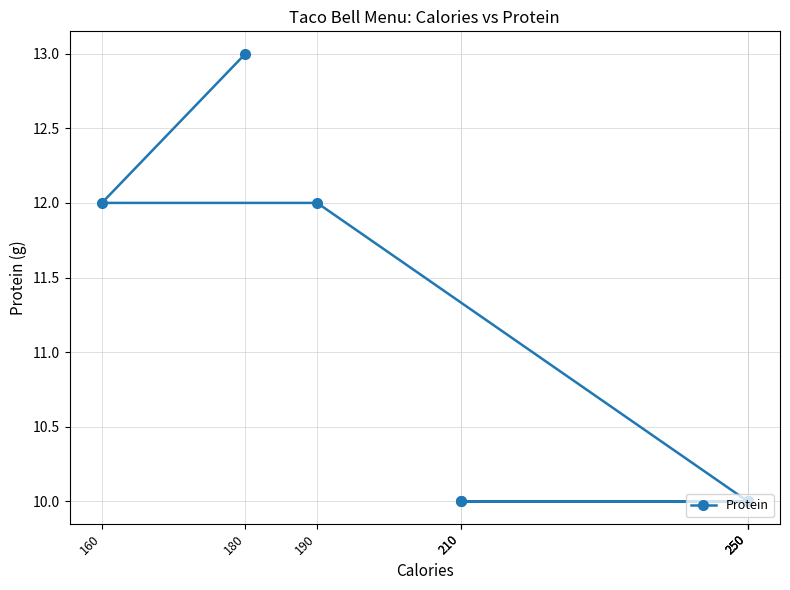

What is the difference between the second highest and second lowest values?

2